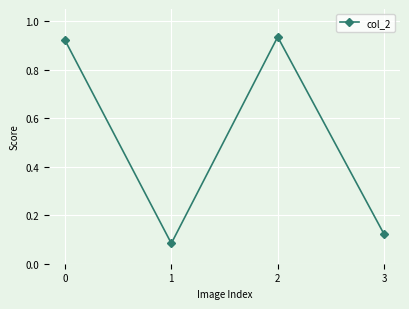

True or false: there are more than 2 points higher than both neighbors.

False